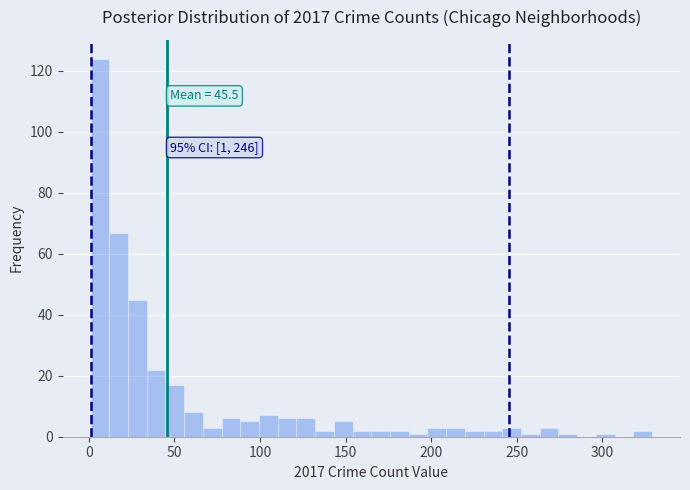

Read against the x-axis, roughly where is the centre of the tallest bar?

5